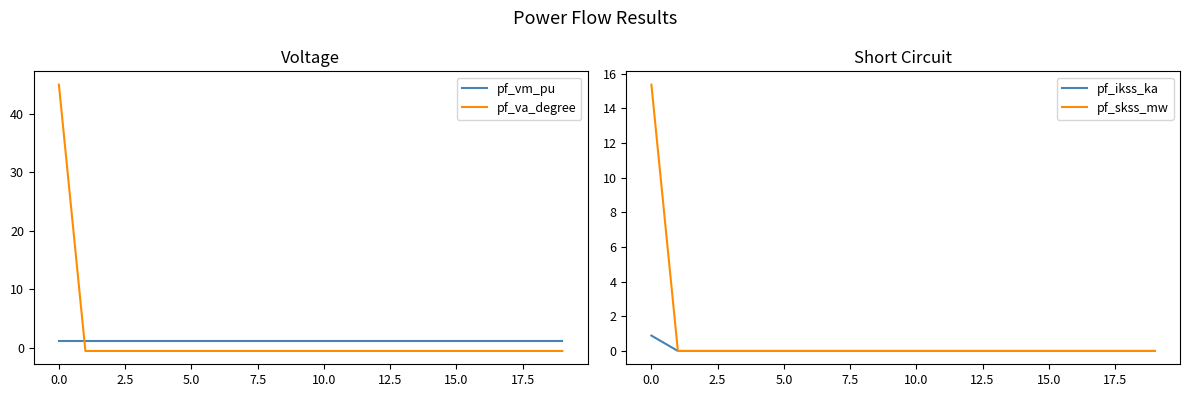

How many values in pf_skss_mw are above zero?

1